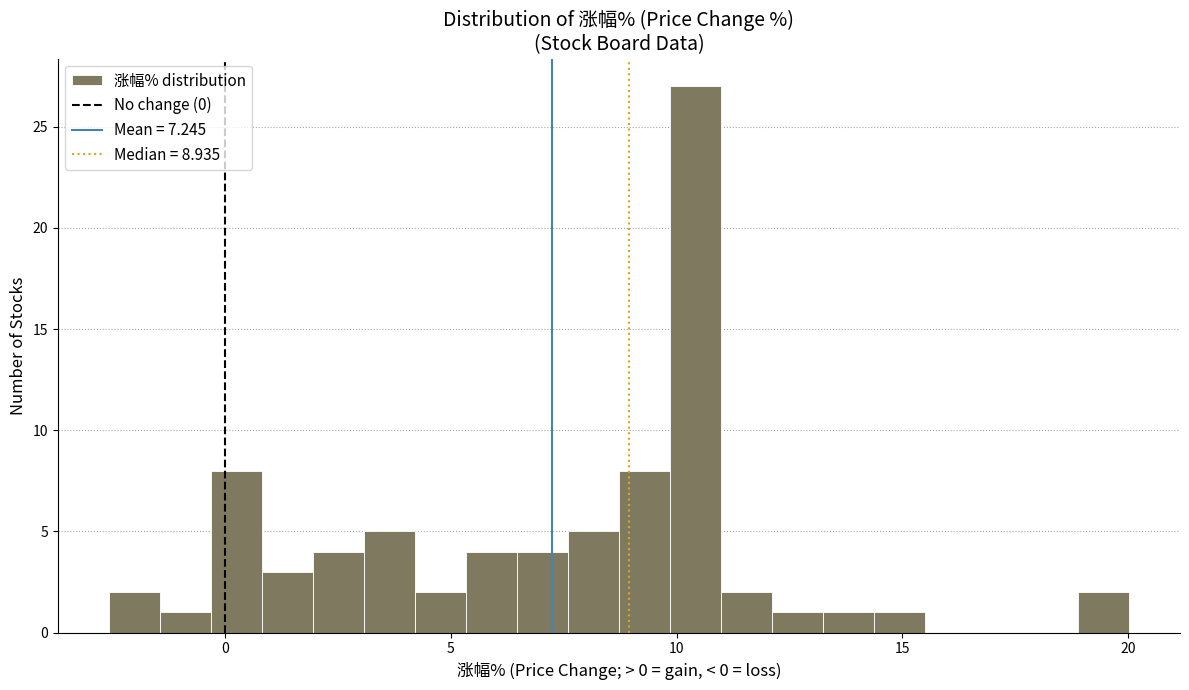

Read against the x-axis, roughly where is the centre of the tallest bar?

10.5